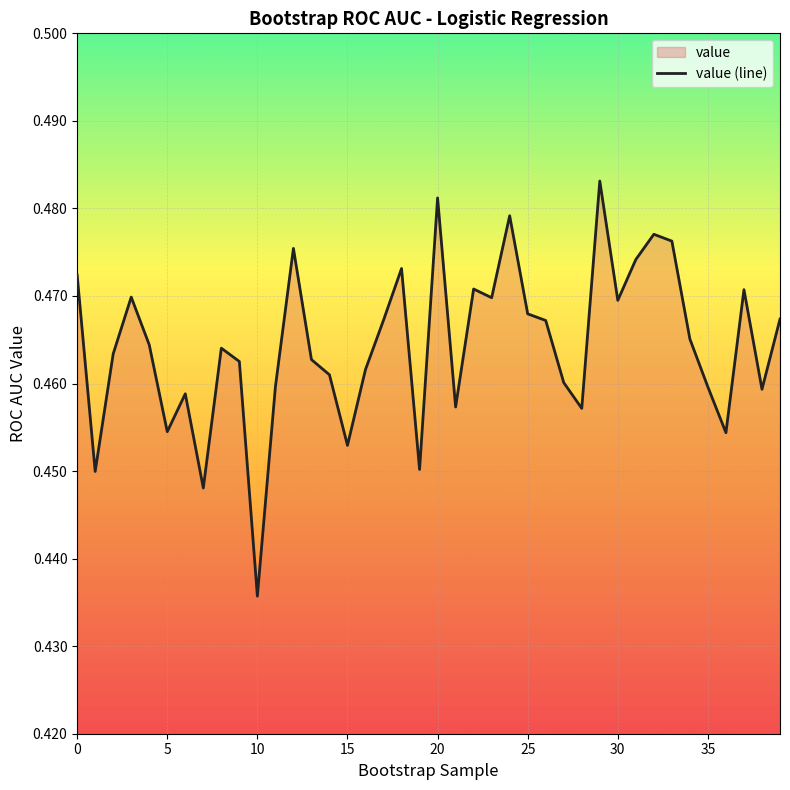

How many lines are shown in the chart?

1